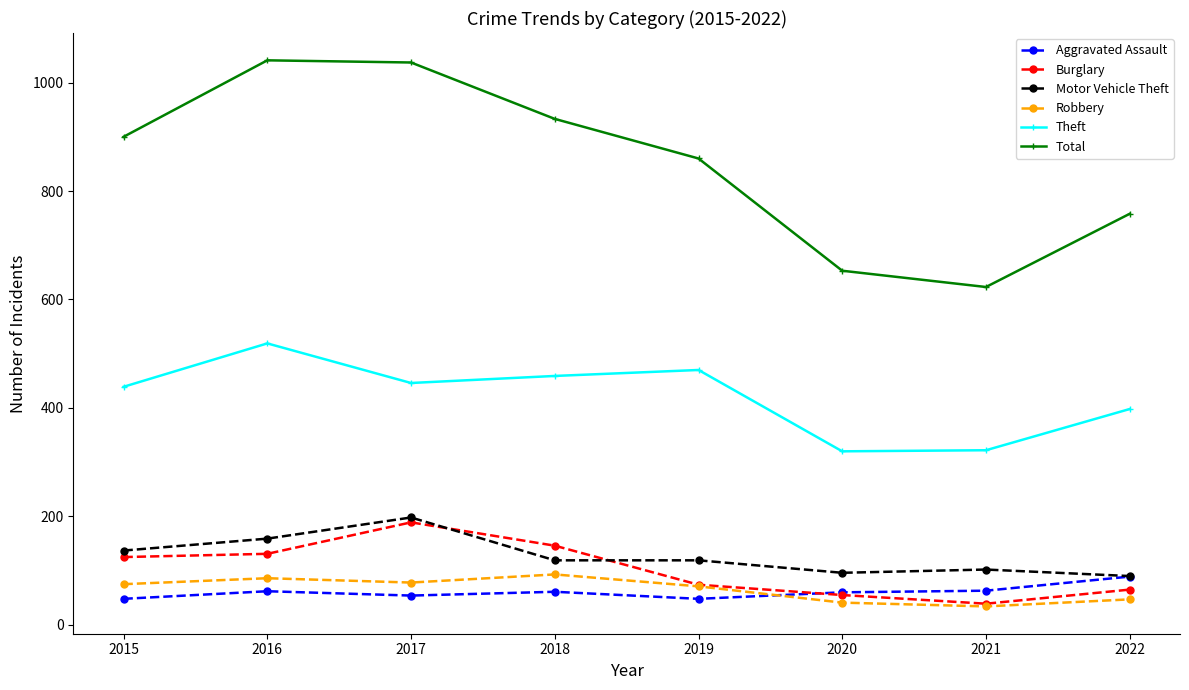

What is the difference between the Robbery values at 2017 and 2018?

15